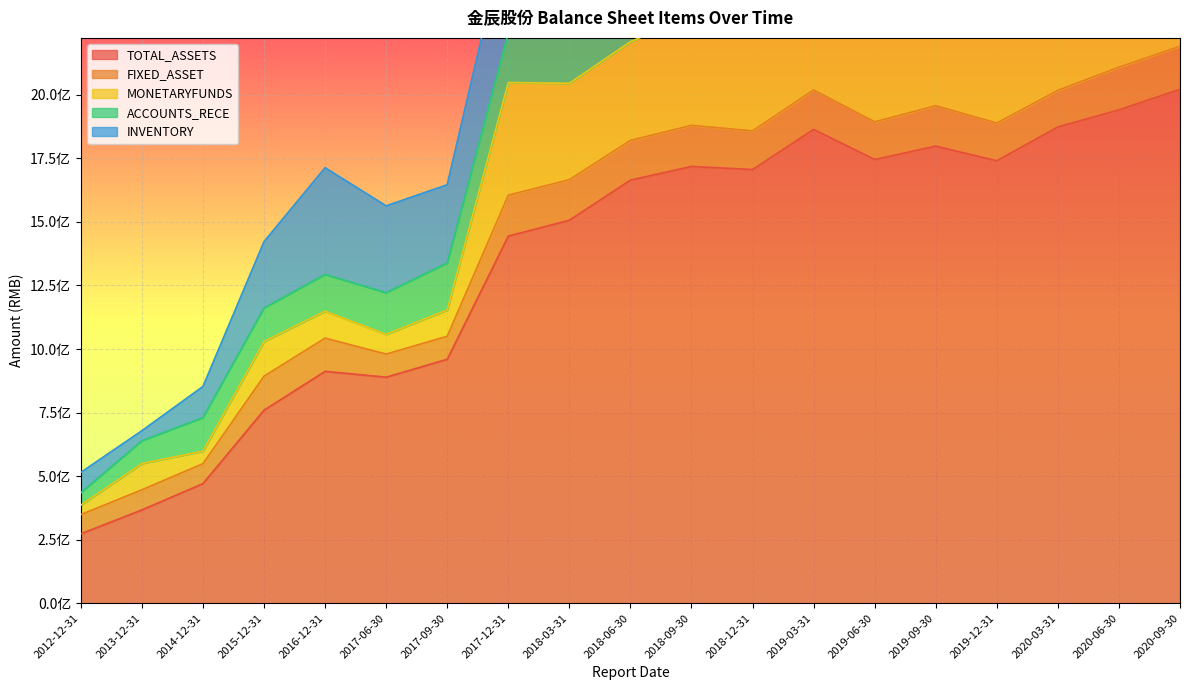

Rank the series by their maximum value, from lowest to highest.

FIXED_ASSET, MONETARYFUNDS, ACCOUNTS_RECE, INVENTORY, TOTAL_ASSETS